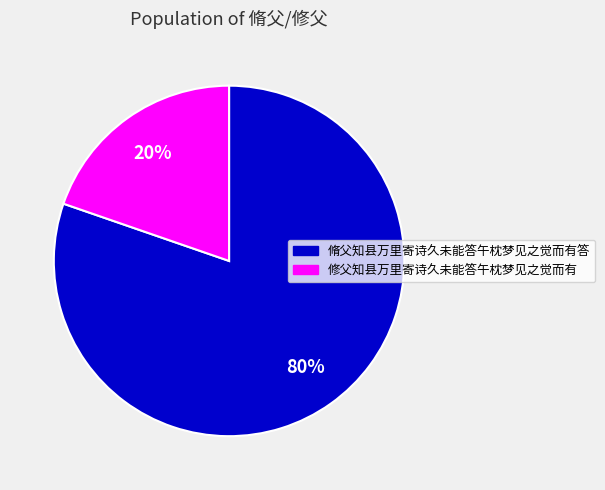

Is it true that 修父知县万里寄诗久未能答午枕梦见之觉而有 is 20% of the pie?

True